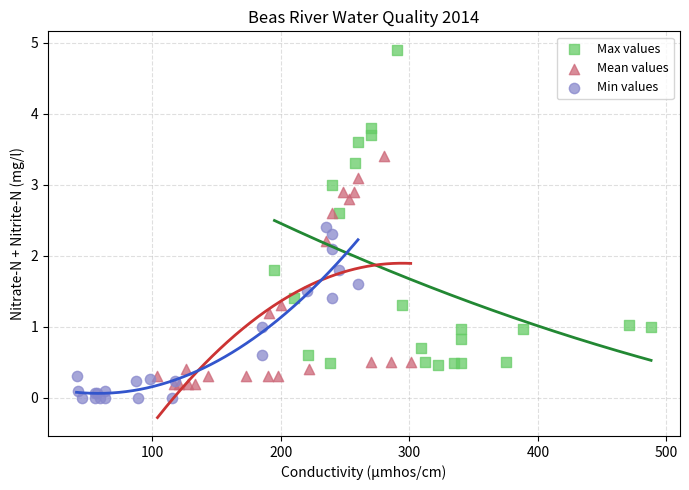

Which series contains the lowest Y value?

Min values